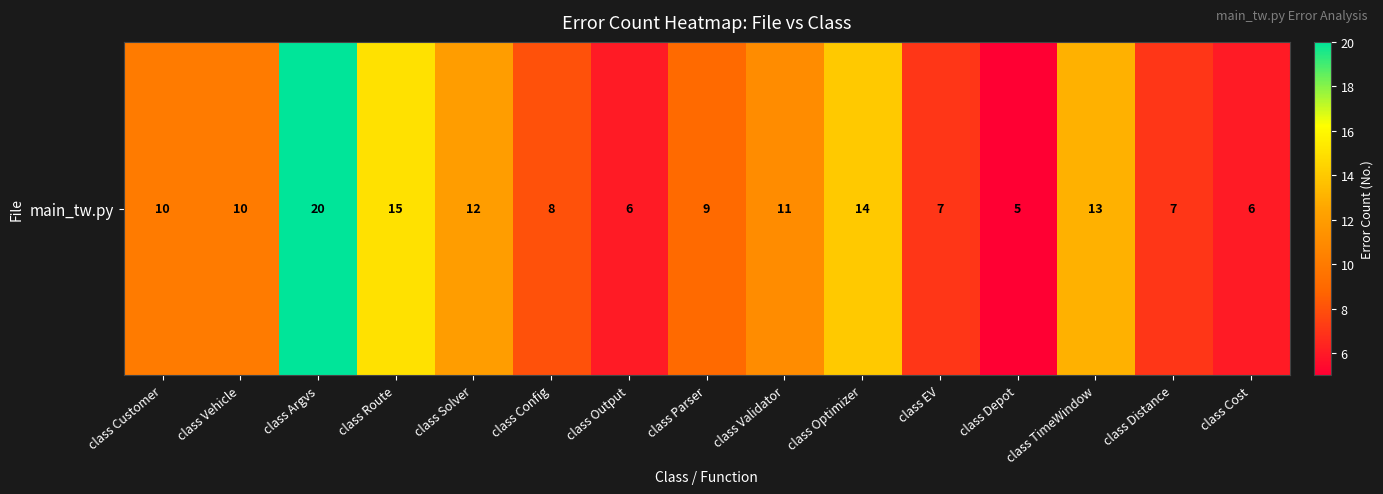

What is the change in value from class Config to class Cost?

-2